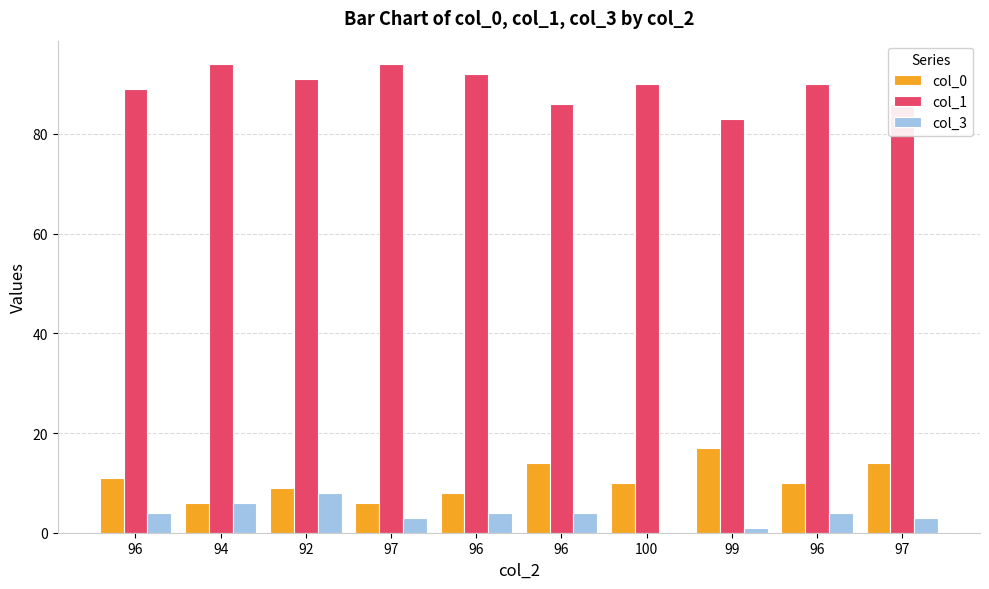

The col_0 series shows 8 at 96. True or false?

True